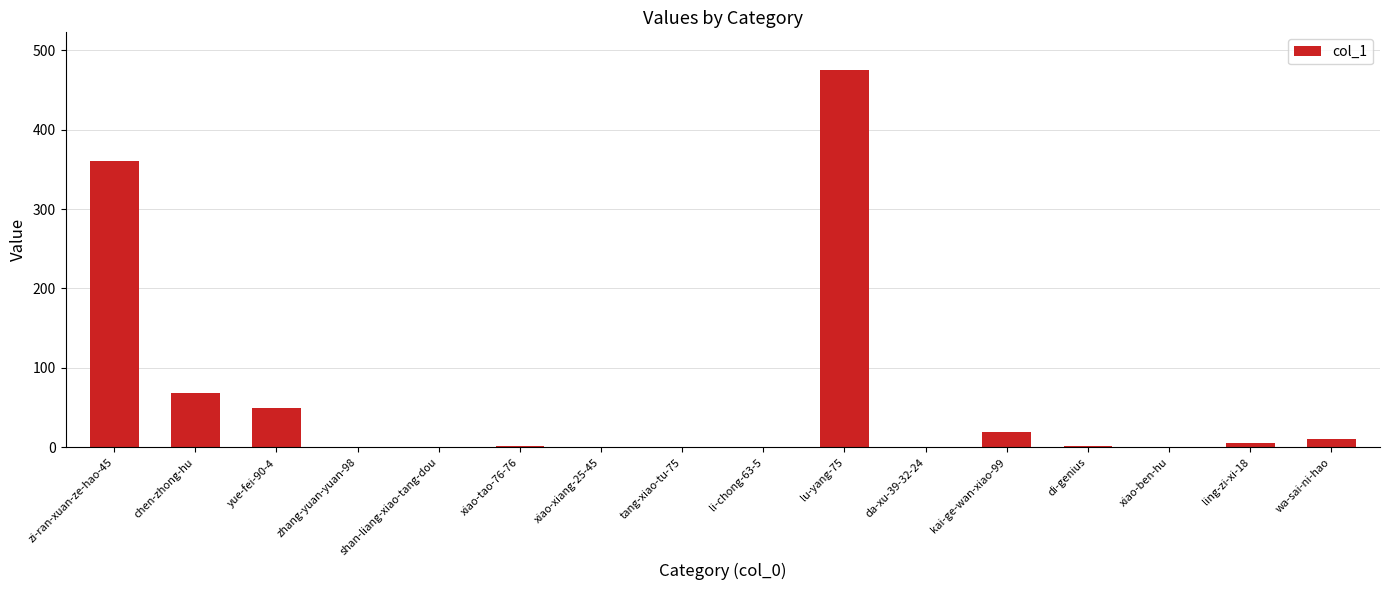

What is the change in value from zhang-yuan-yuan-98 to kai-ge-wan-xiao-99?

+19